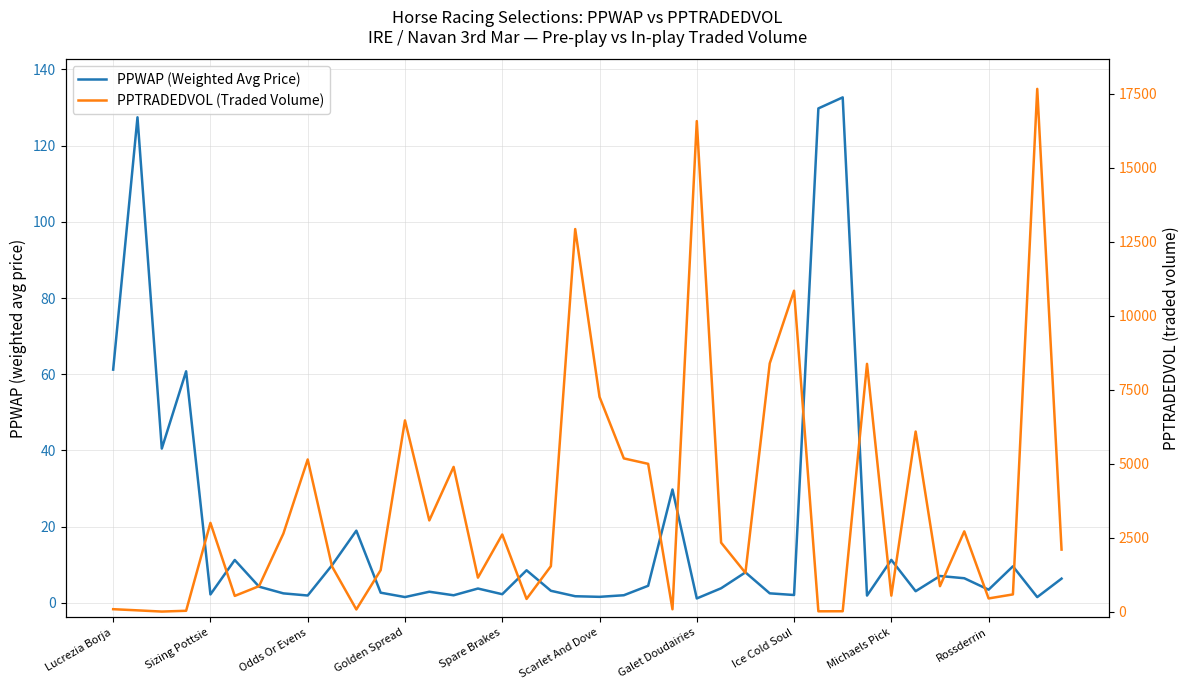

Is this an area chart (filled region under the line)?

No